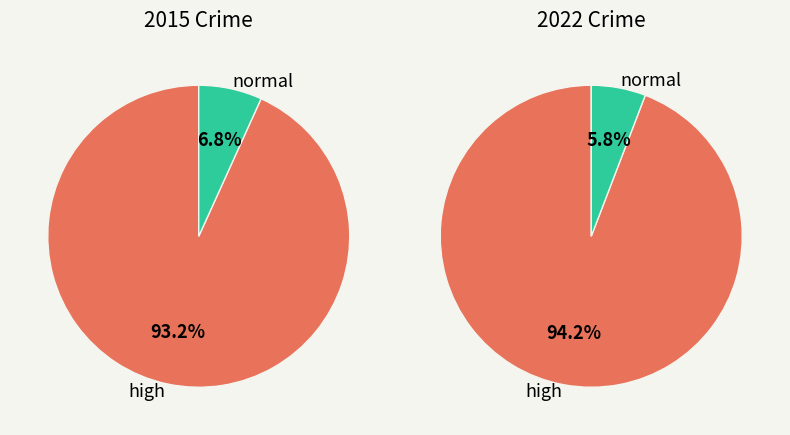

Is it true that Criminal Sexual Assault is 18% of the pie?

False